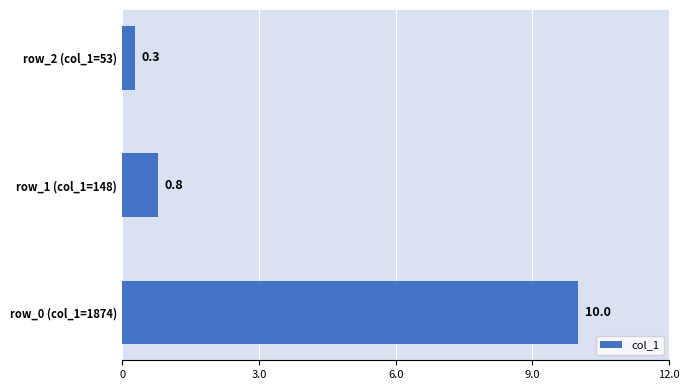

Reading top to bottom, list all the values displayed in this chart.

0.3	0.8	10.0